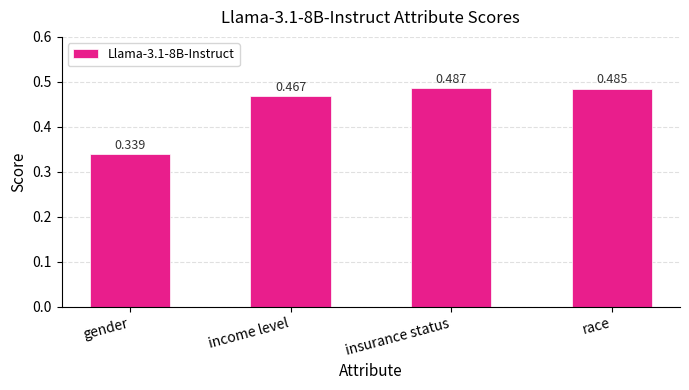

List the labels in order of value, smallest first.

gender, income level, race, insurance status